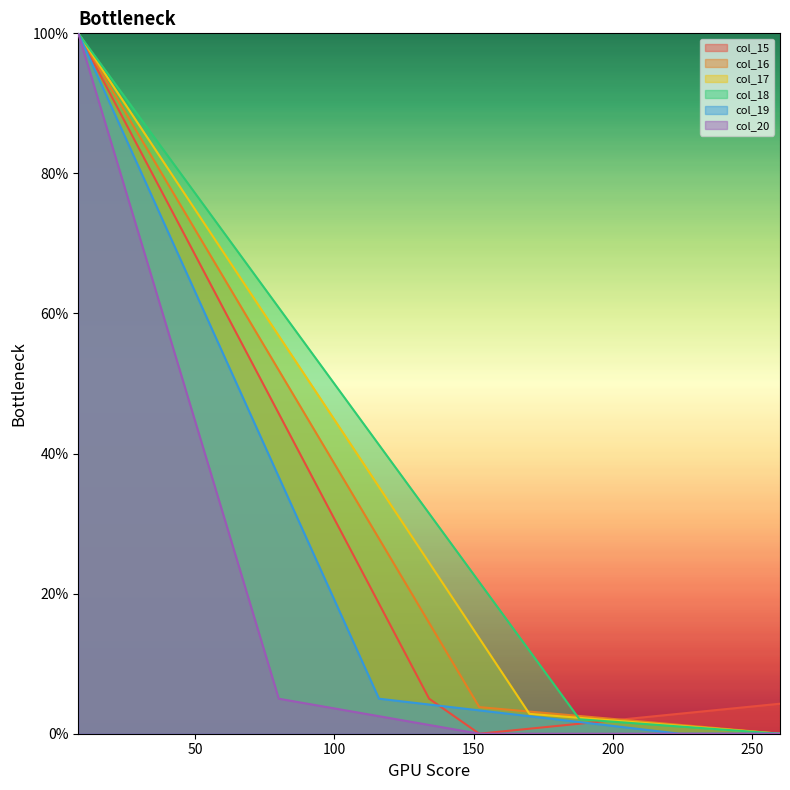

What is the total value across all series at 170?

21.1